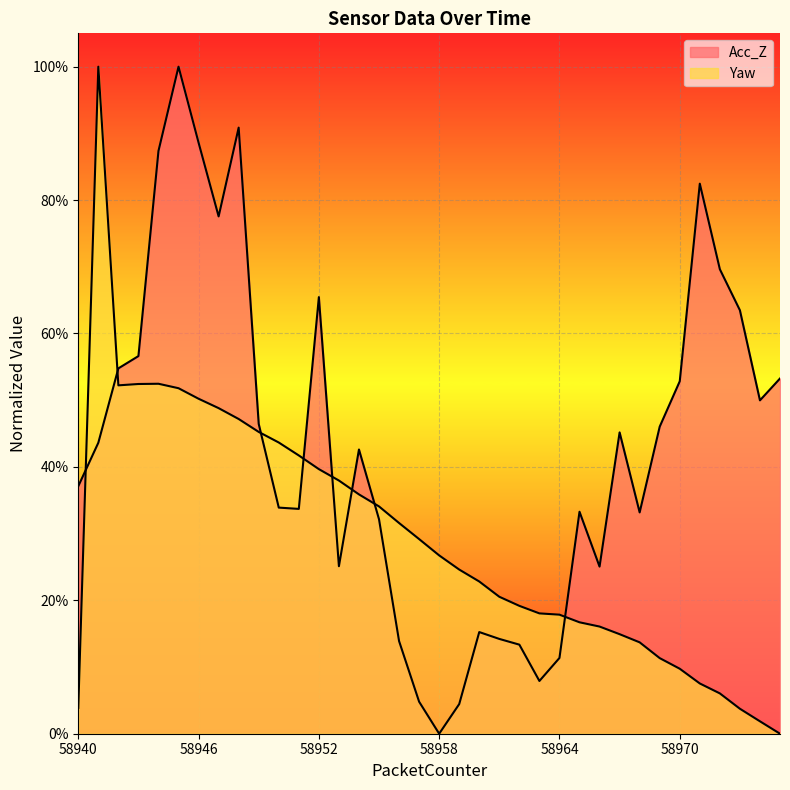

Is it true that Acc_Z equals 1.0 at 58942?

False